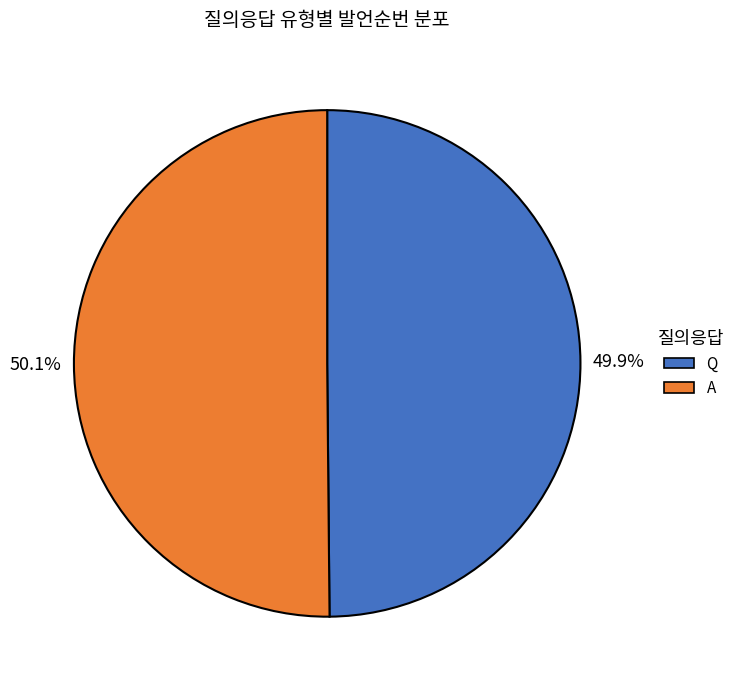

To the nearest percent, what is the average slice percentage?

50%